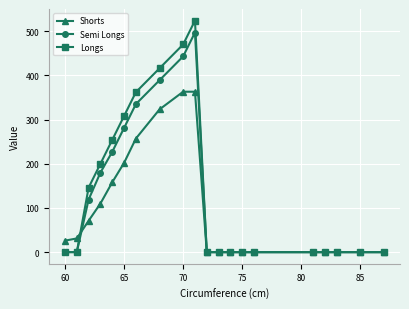

True or false: Semi Longs has more than 0 interior local peaks.

True